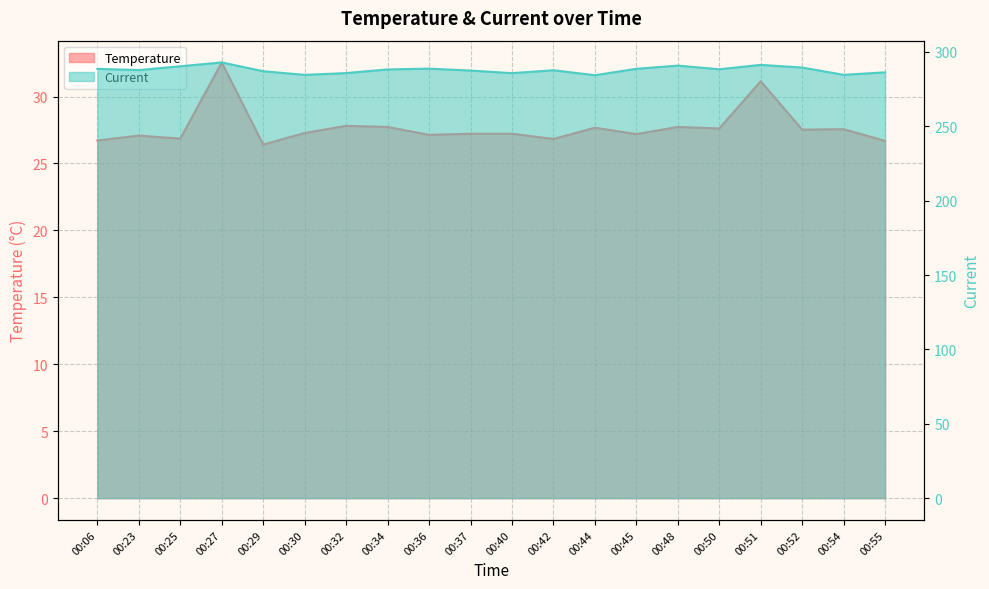

How many lines are shown in the chart?

2